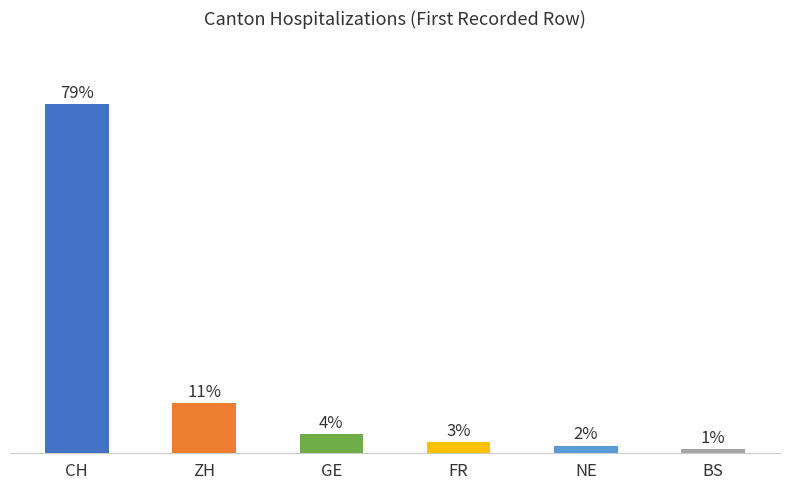

Which has a higher value, BS or ZH?

ZH